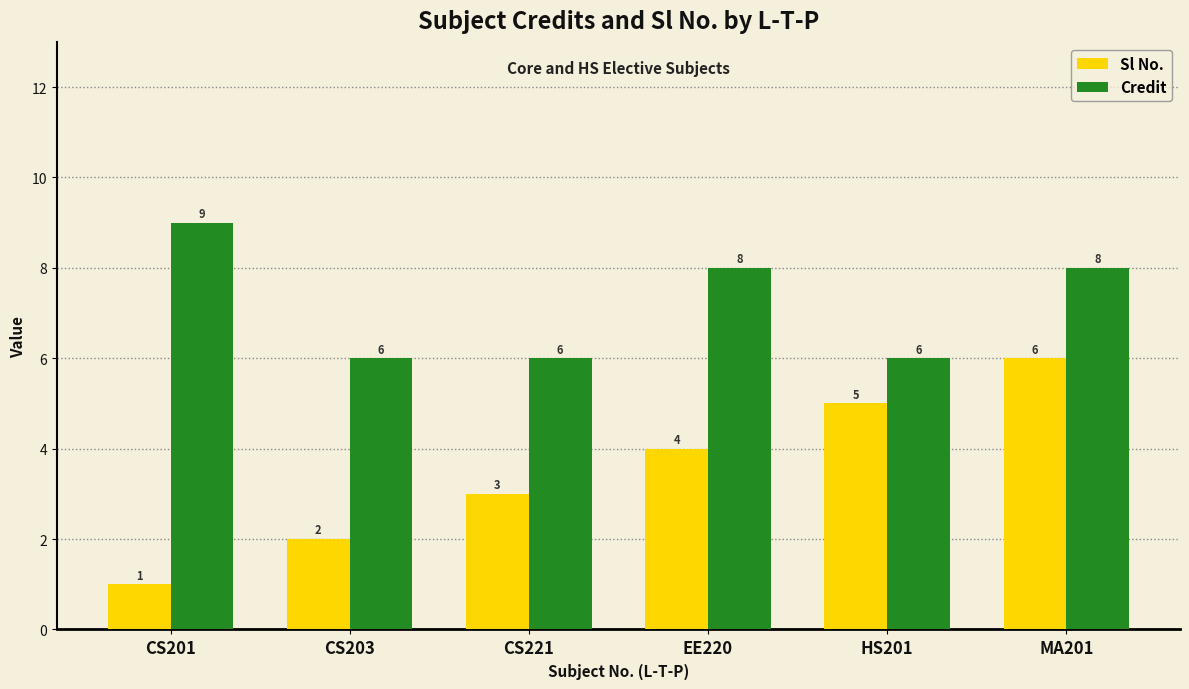

What is the total value across all series at EE220?

12